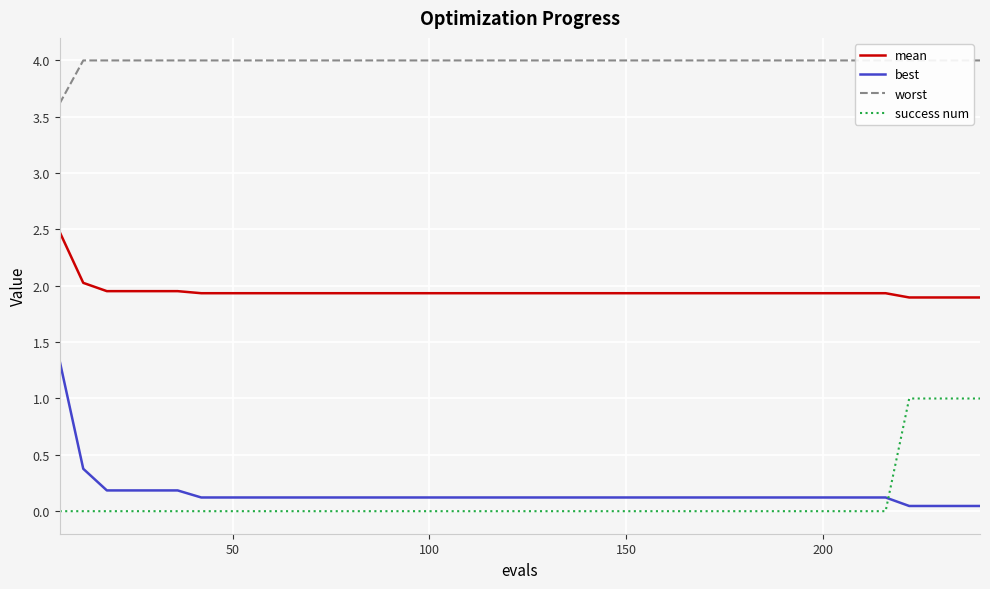

Reading left to right, list all the values displayed in this chart.

mean: 2.5	2.0	2.0	2.0	2.0	2.0	1.9	1.9	1.9	1.9	1.9	1.9	1.9	1.9	1.9	1.9	1.9	1.9	1.9	1.9	1.9	1.9	1.9	1.9	1.9	1.9	1.9	1.9	1.9	1.9	1.9	1.9	1.9	1.9	1.9	1.9	1.9	1.9	1.9	1.9
best: 1.3	0.4	0.2	0.2	0.2	0.2	0.1	0.1	0.1	0.1	0.1	0.1	0.1	0.1	0.1	0.1	0.1	0.1	0.1	0.1	0.1	0.1	0.1	0.1	0.1	0.1	0.1	0.1	0.1	0.1	0.1	0.1	0.1	0.1	0.1	0.1	0.0	0.0	0.0	0.0
worst: 3.6	4.0	4.0	4.0	4.0	4.0	4.0	4.0	4.0	4.0	4.0	4.0	4.0	4.0	4.0	4.0	4.0	4.0	4.0	4.0	4.0	4.0	4.0	4.0	4.0	4.0	4.0	4.0	4.0	4.0	4.0	4.0	4.0	4.0	4.0	4.0	4.0	4.0	4.0	4.0
success num: 0.0	0.0	0.0	0.0	0.0	0.0	0.0	0.0	0.0	0.0	0.0	0.0	0.0	0.0	0.0	0.0	0.0	0.0	0.0	0.0	0.0	0.0	0.0	0.0	0.0	0.0	0.0	0.0	0.0	0.0	0.0	0.0	0.0	0.0	0.0	0.0	1.0	1.0	1.0	1.0